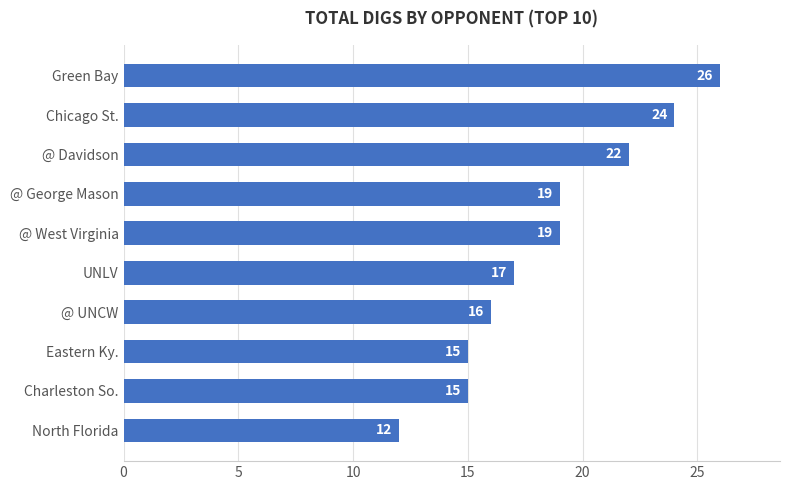

Reading top to bottom, extract all data points from this chart.

26	24	22	19	19	17	16	15	15	12